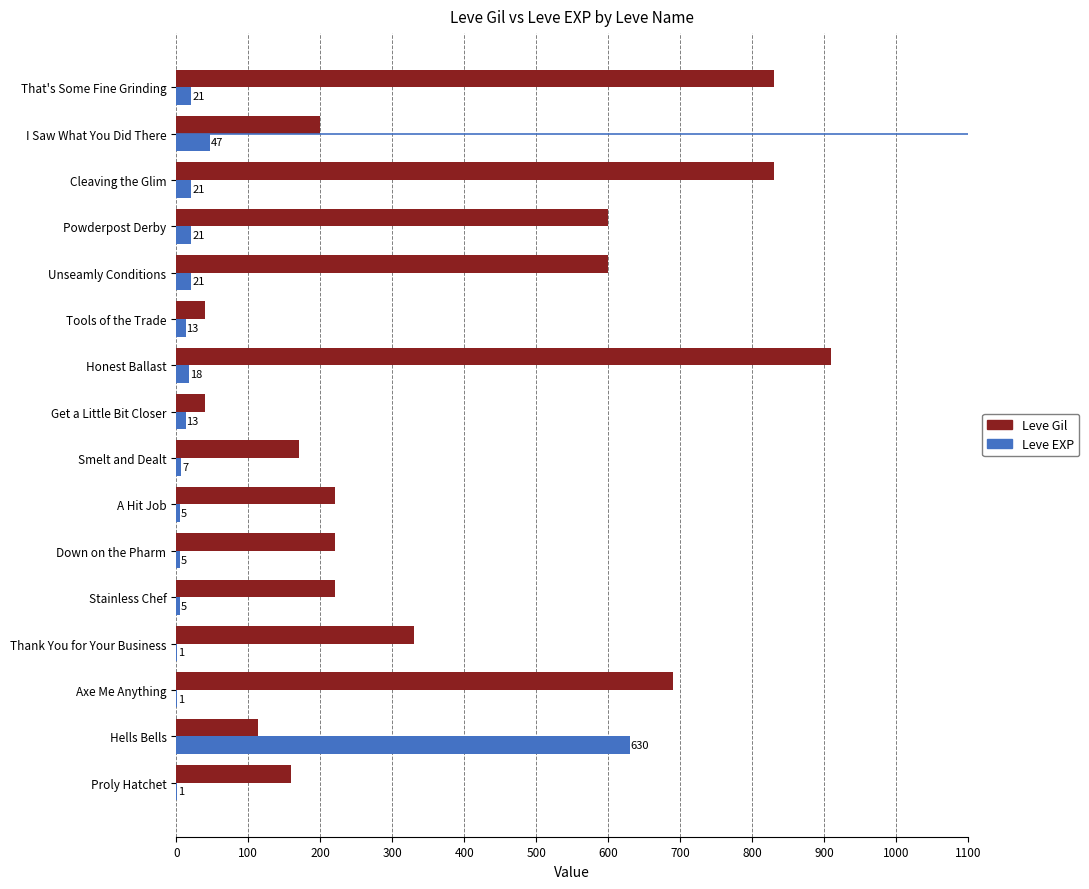

What is the sum of all Leve Gil values?

6174